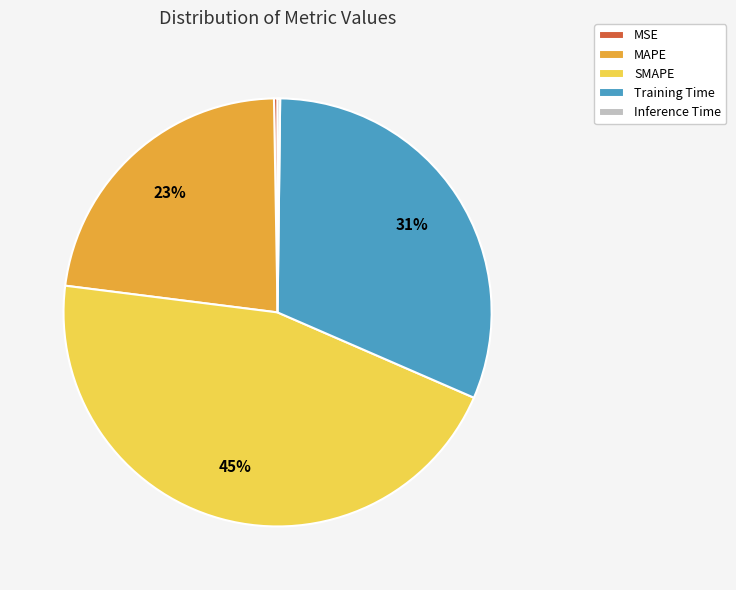

Which has a higher value, MAPE or SMAPE?

SMAPE